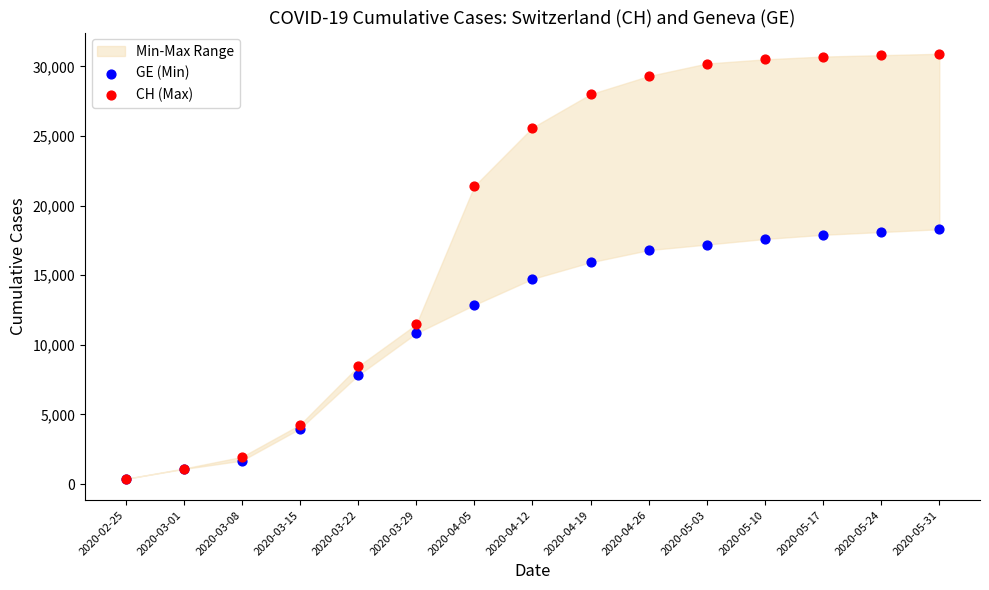

In the GE (Min) series, what Y value is closest to 9337?

10825